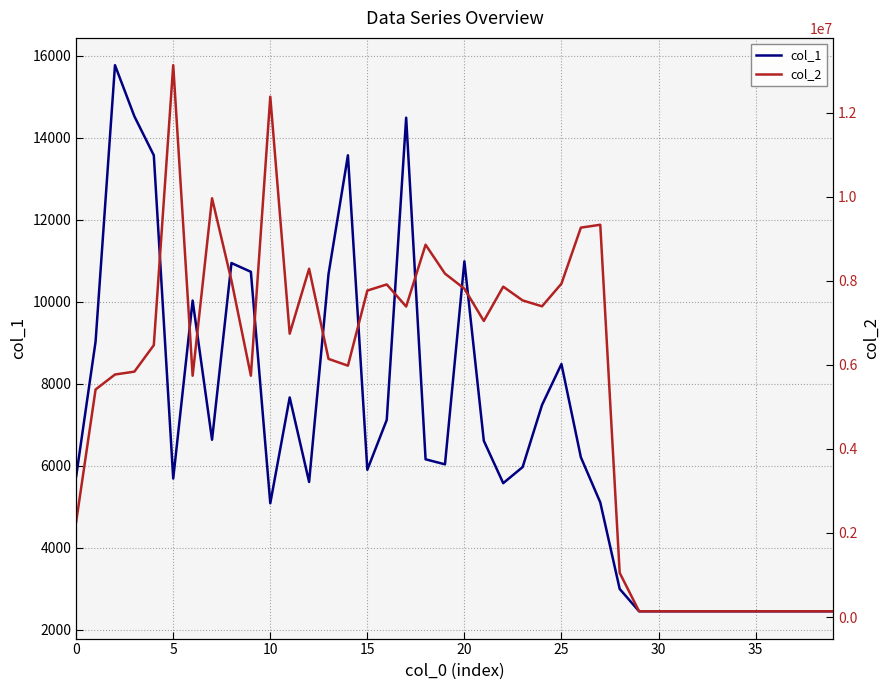

What is the spread (max minus min) of values at 14?

5967239